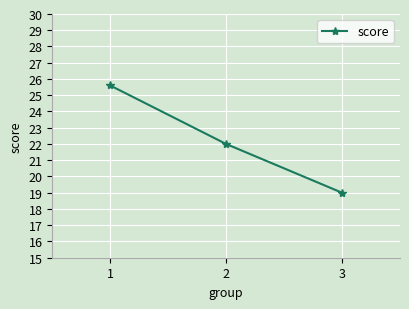

What is the ratio of the value at 1 to the value at 2?

1.2